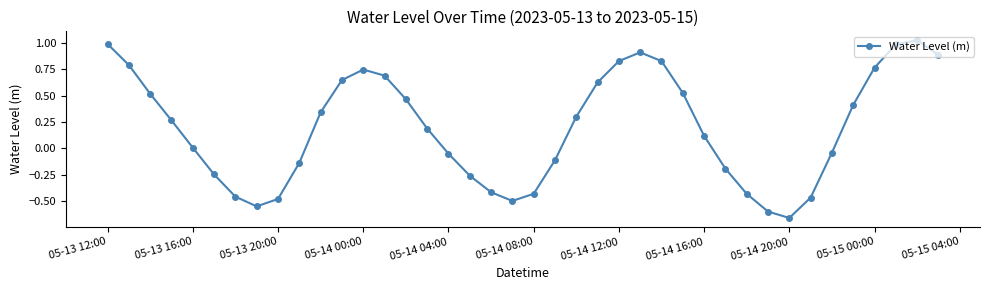

True or false: there are more than 1 points higher than both neighbors.

True